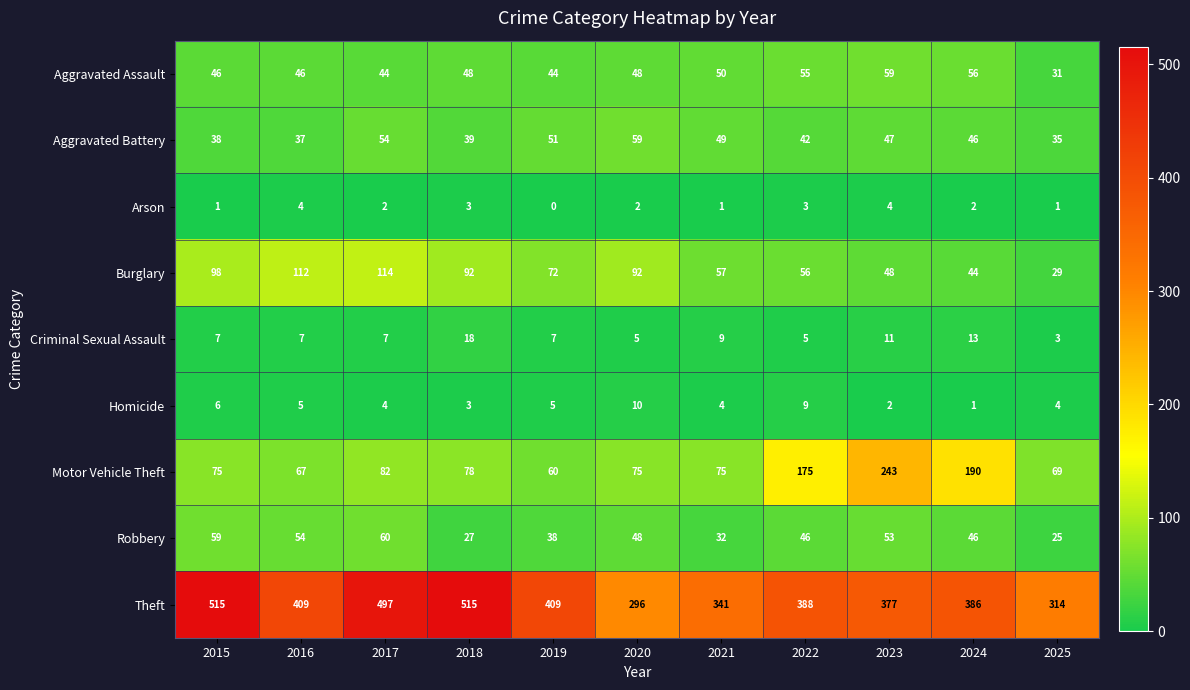

Which series has the largest total across all categories?

Theft